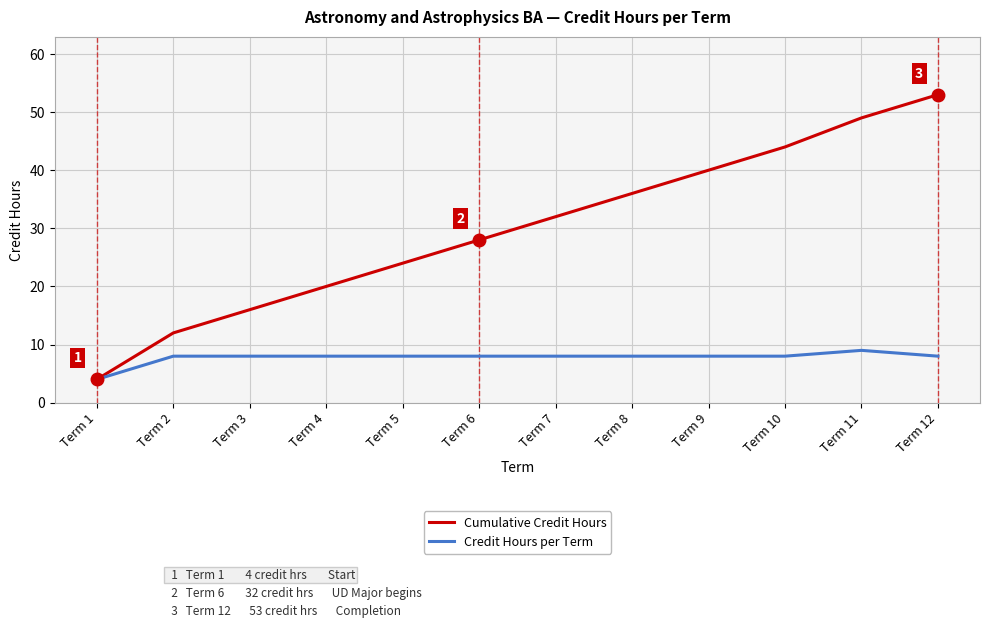

The value of Credit Hours per Term at Term 2 is 11. True or false?

False